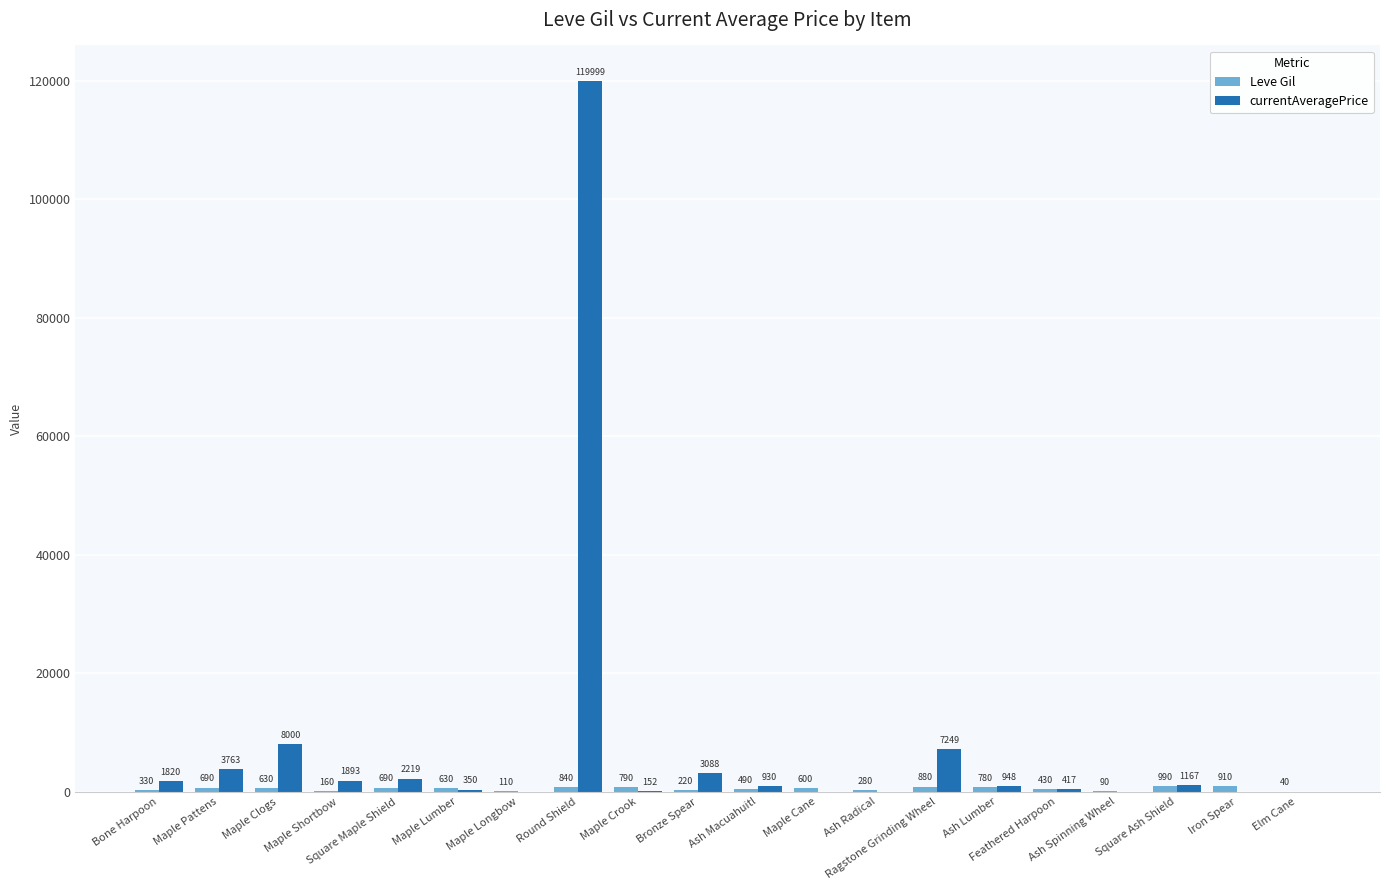

What is the maximum value shown in the chart?

119999